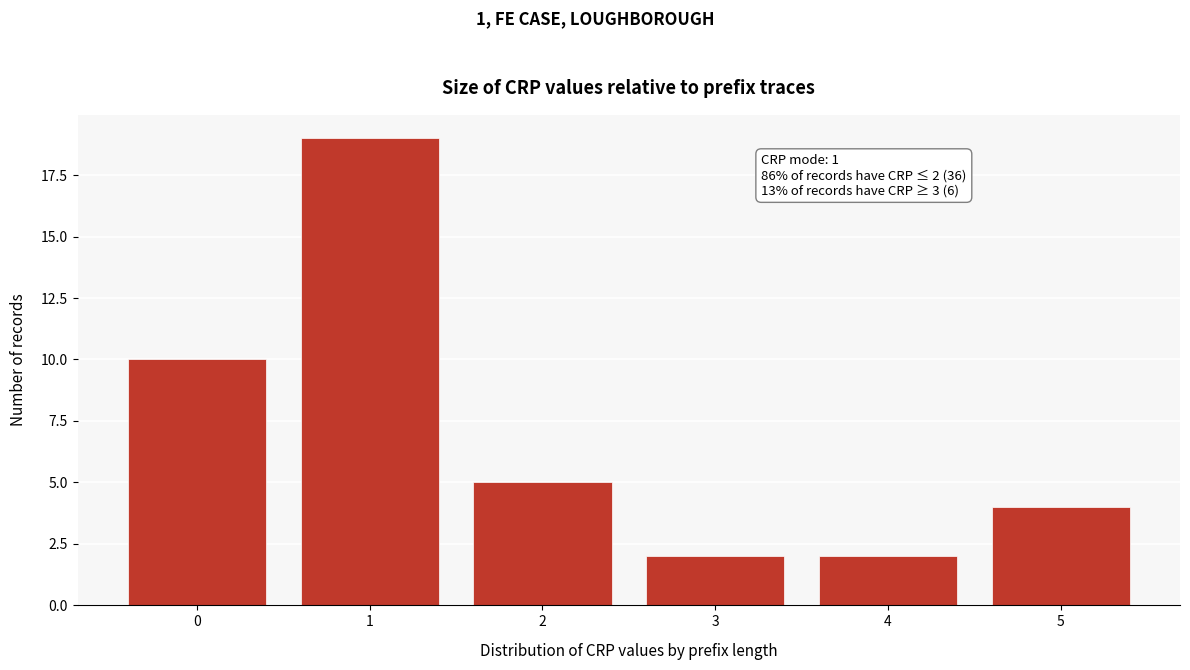

Reading left to right, what are all the values shown in this chart?

0=10	1=19	2=5	3=2	4=2	5=4